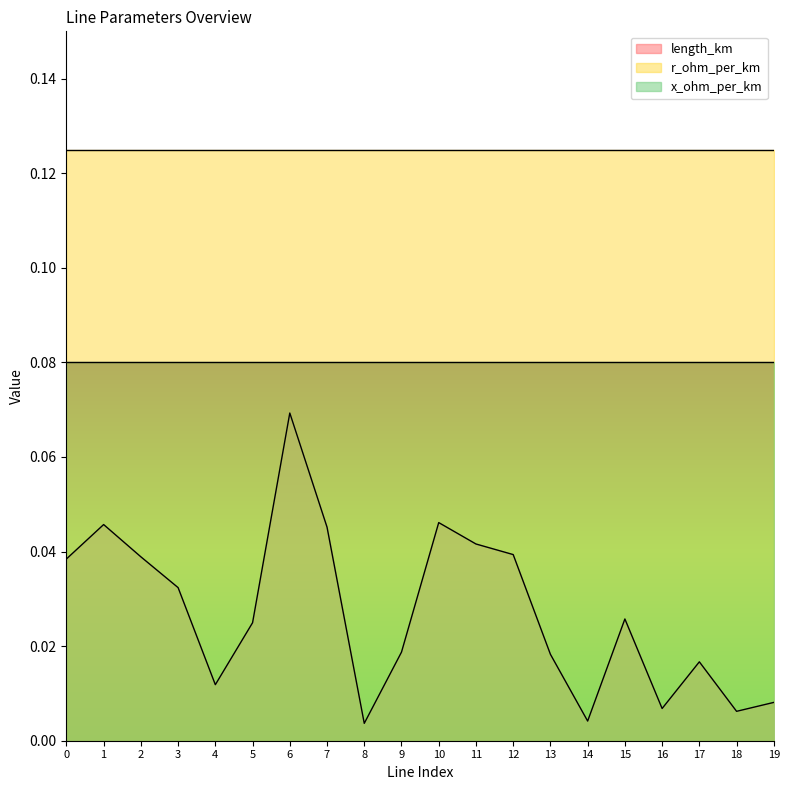

Count the number of categories in the chart.

20